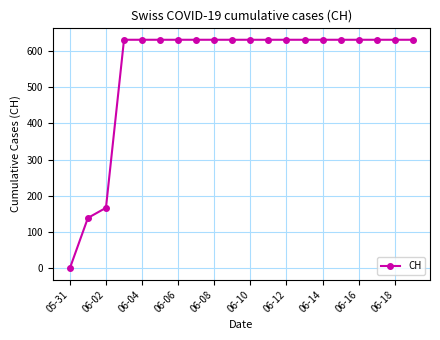

Reading left to right, what are all the values shown in this chart?

0	139	167	631	631	631	631	631	631	631	631	631	631	631	631	631	631	631	631	631